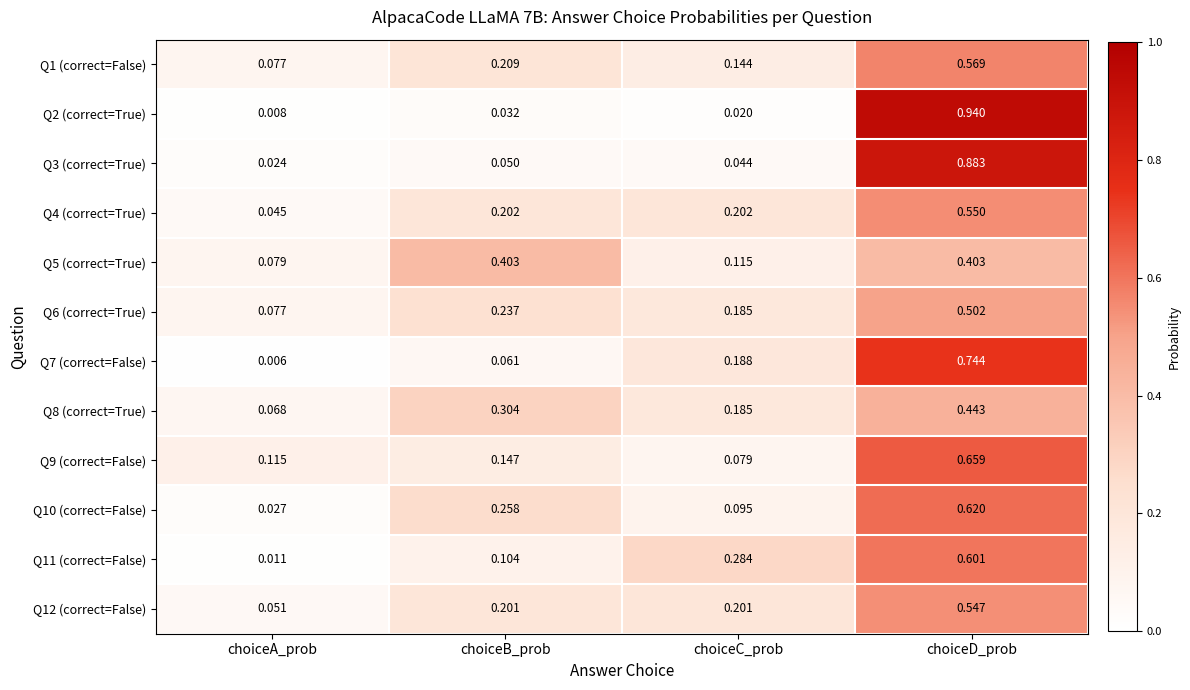

At how many categories does at least one series exceed 0?

4